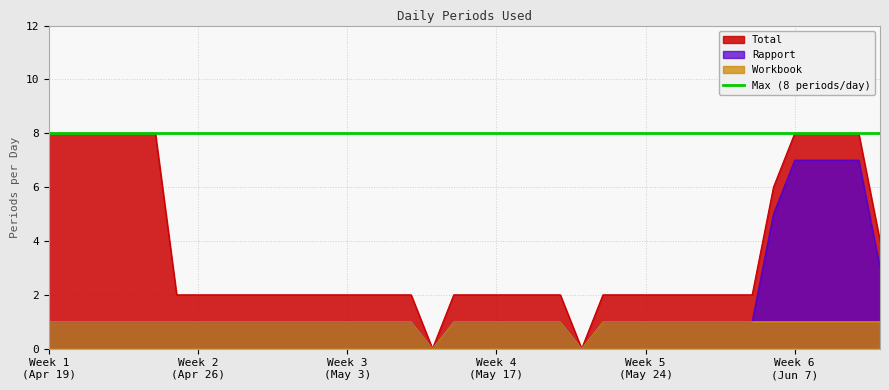

What is the greatest value displayed?

8